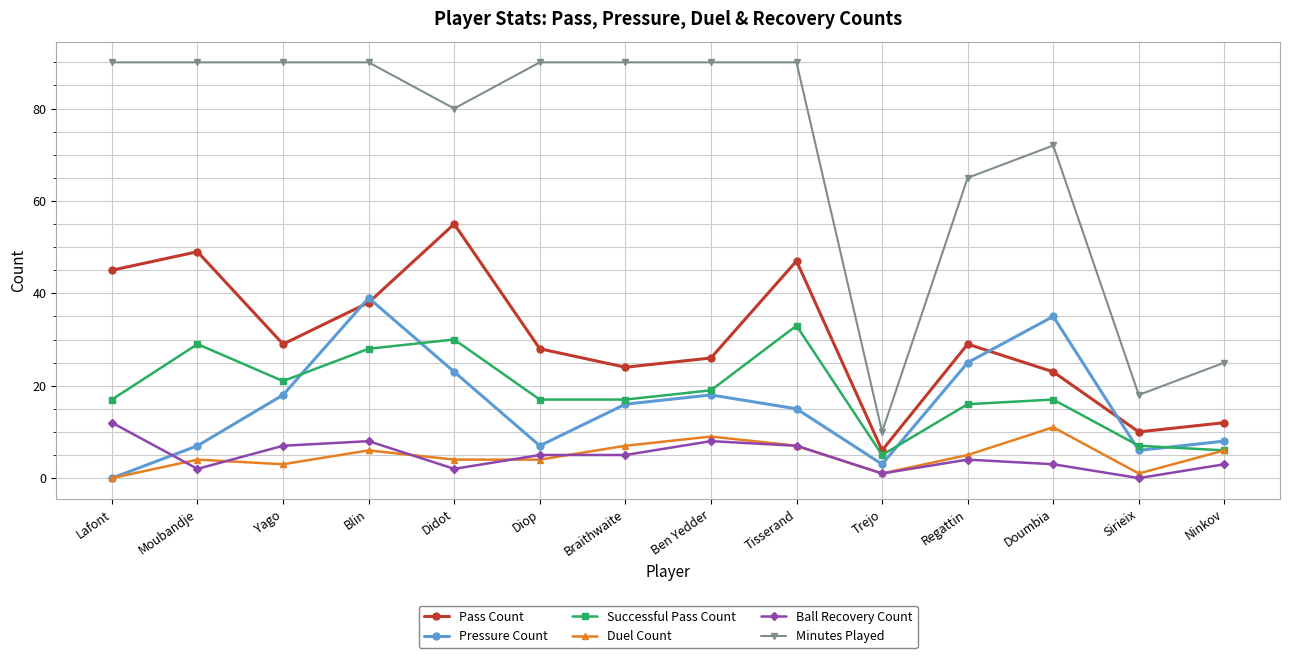

Which series has the largest total across all categories?

Minutes Played